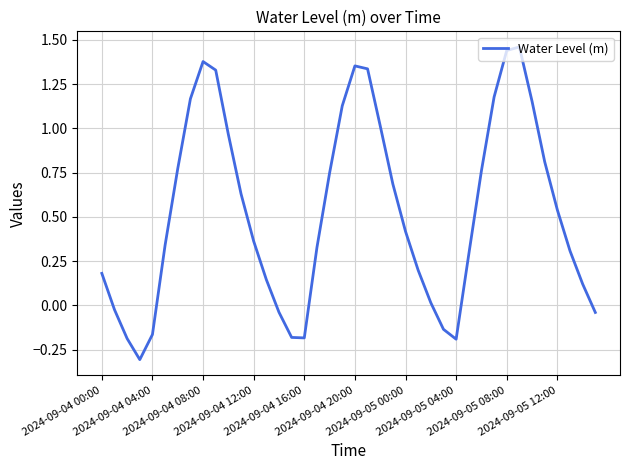

Is this an area chart (filled region under the line)?

No